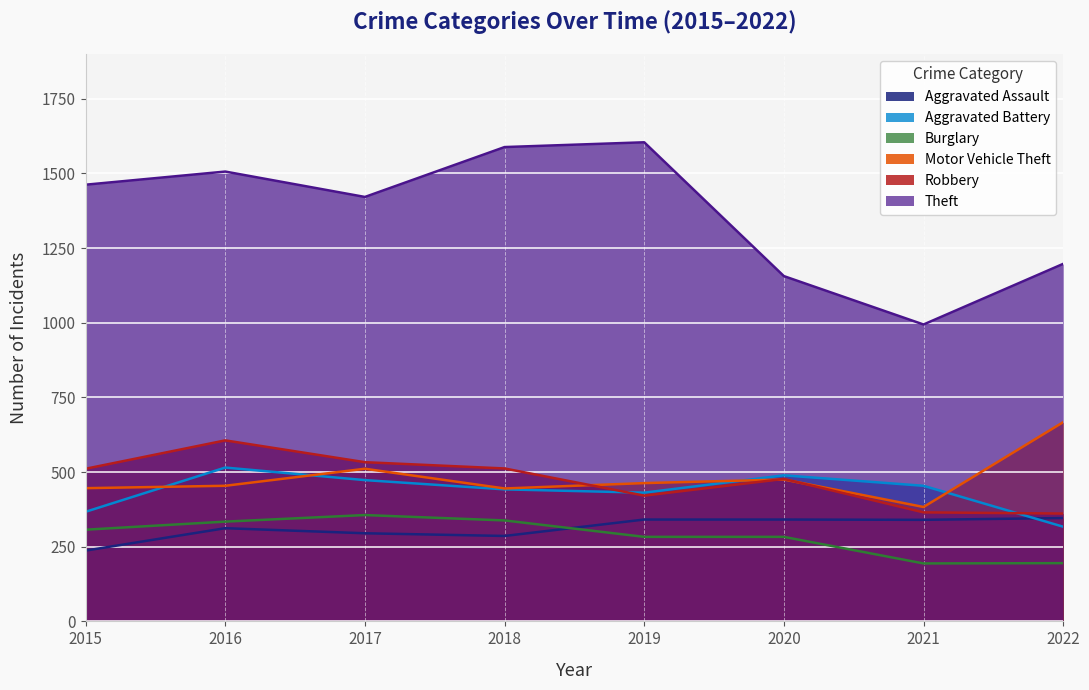

The Robbery series shows 479 at 2022. True or false?

False